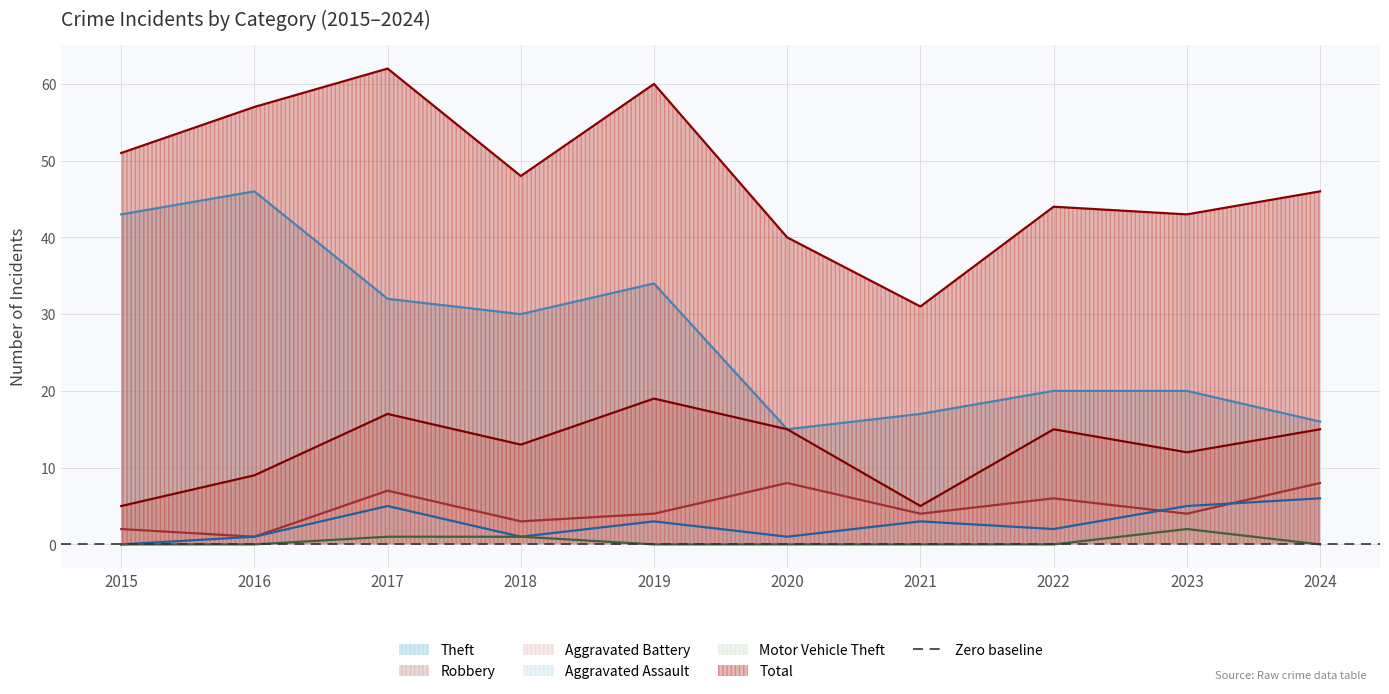

How many interior local peaks does the Total series have?

3